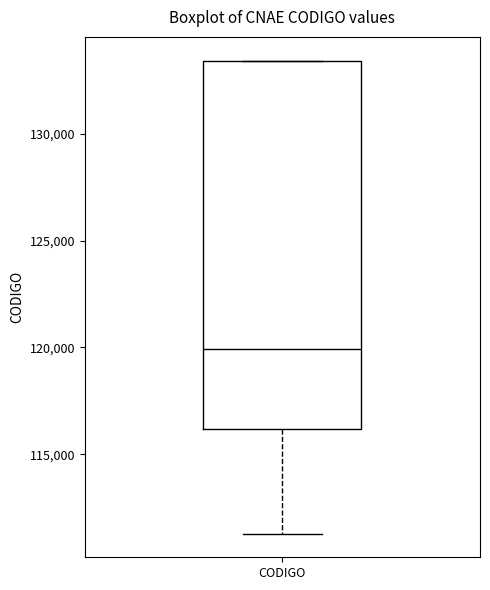

Transcribe this box plot: give where the median line is, the range the box spans, and where the two whiskers end, as read against the y-axis. The values are not printed on the chart, so give them approximately, as read against the axis.

median 120000, box 116000 to 133500, whiskers 111500 to 133500